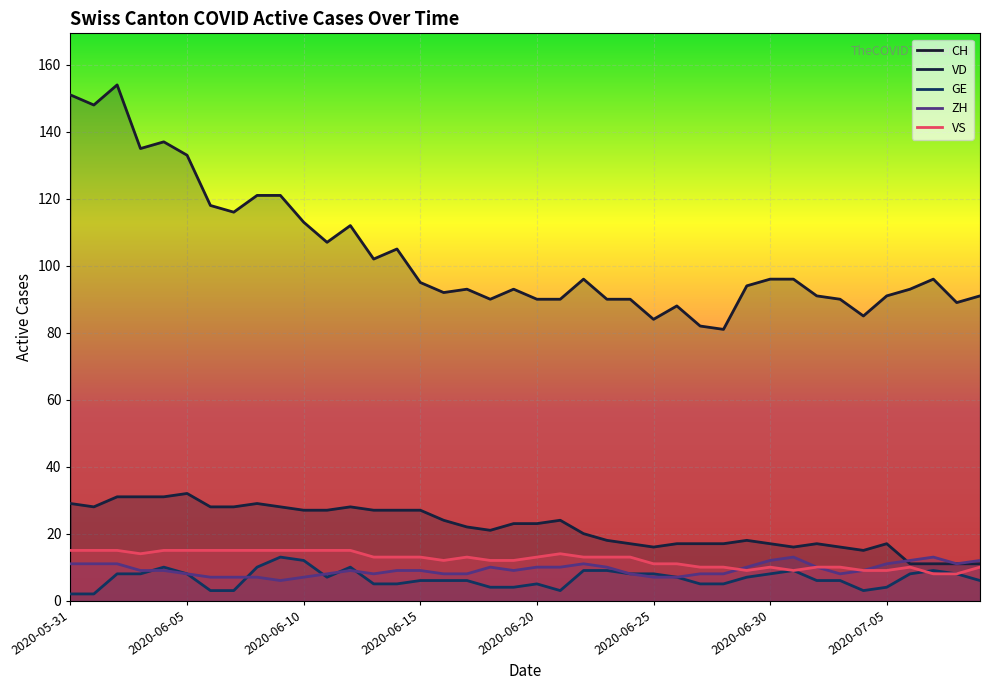

How many series are shown in this chart?

5